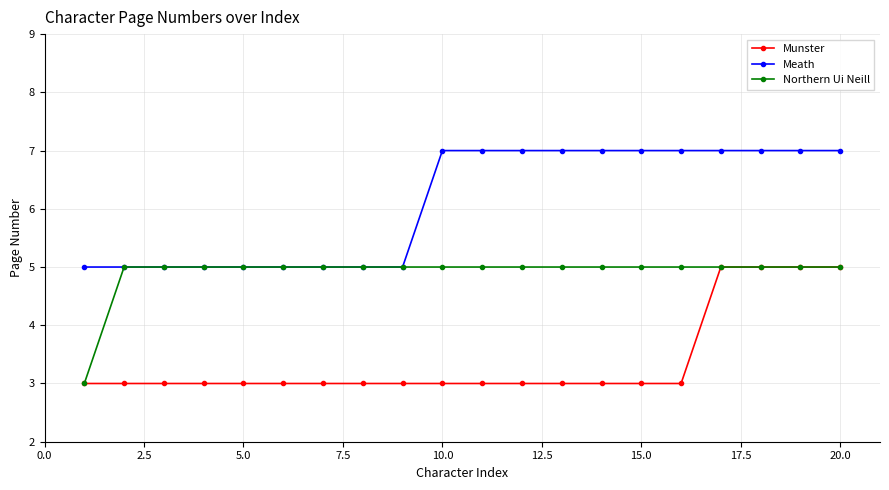

What is the difference between the maximum and minimum values in the Meath series?

2